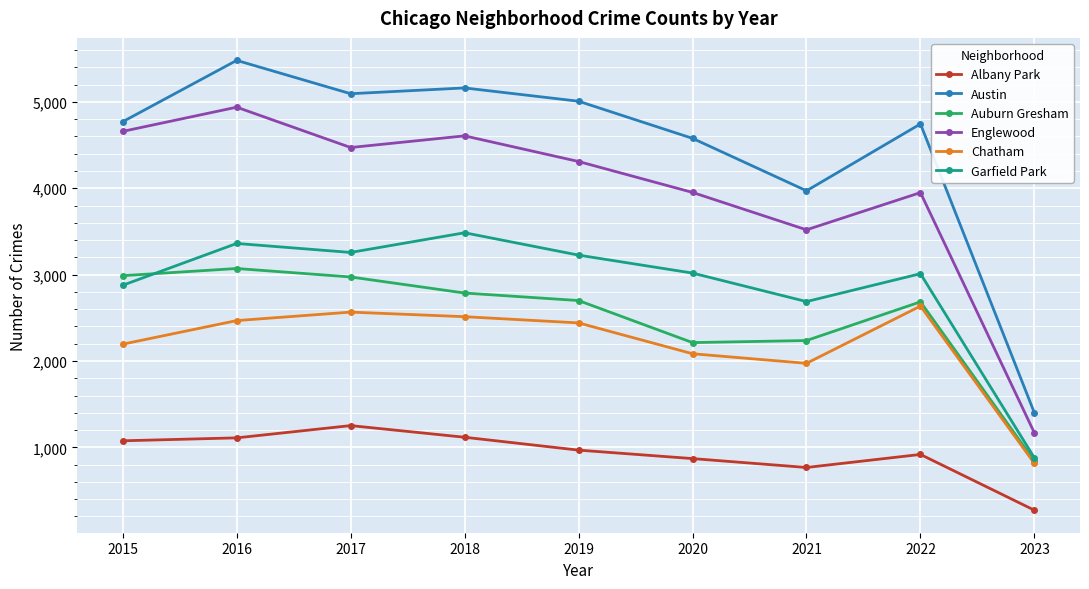

List the series in order of their peak value, highest first.

Austin, Englewood, Garfield Park, Auburn Gresham, Chatham, Albany Park